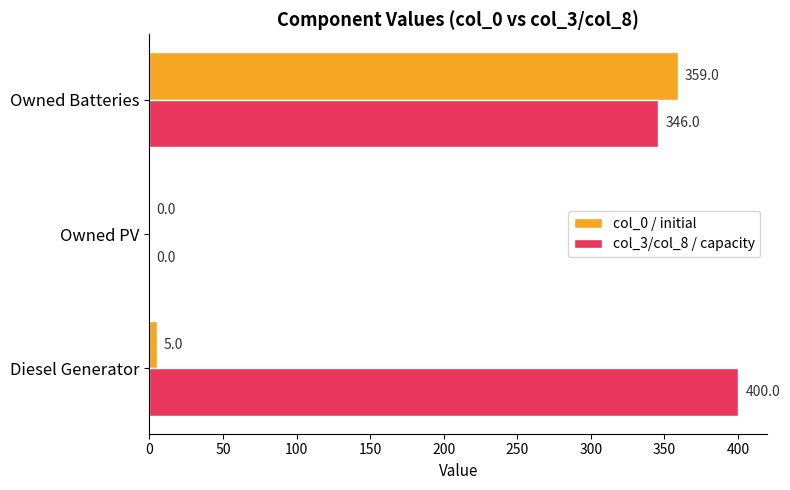

True or false: col_0 / initial has a value of -240 at Owned PV.

False